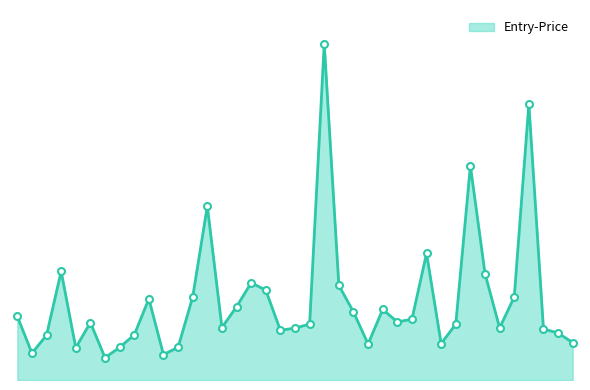

Does the chart have visible grid lines?

No